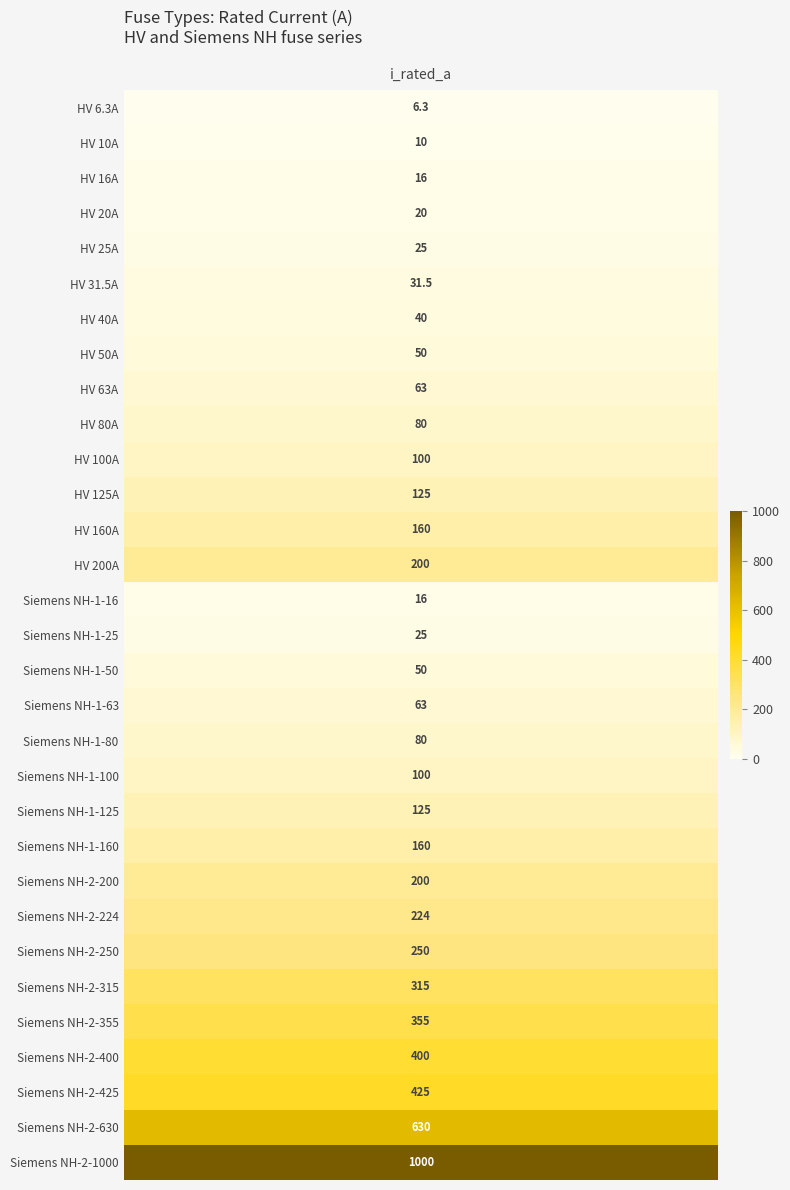

Is it true that the value at Siemens NH-1-63 is 95.4?

False